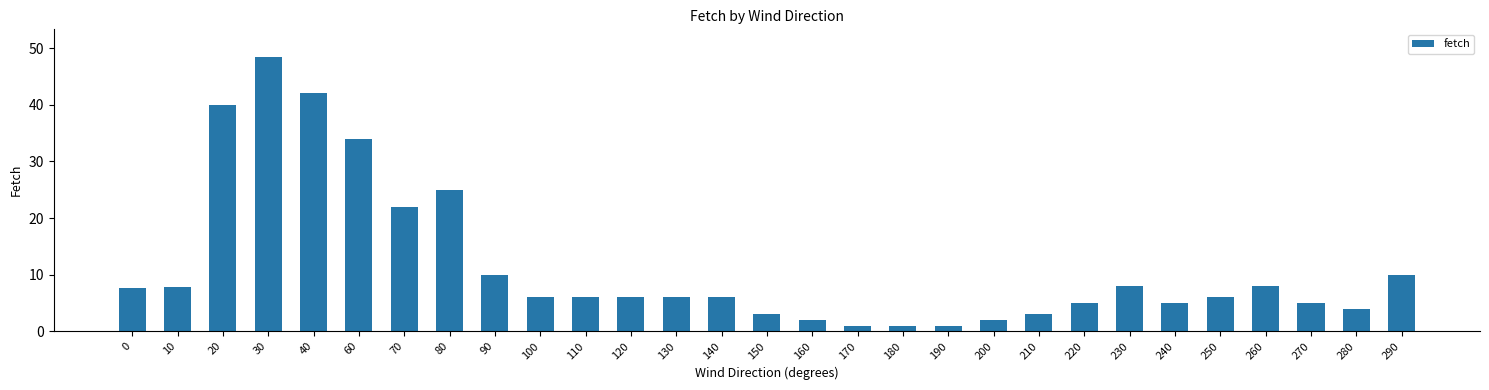

Which category has the highest value across all series?

30